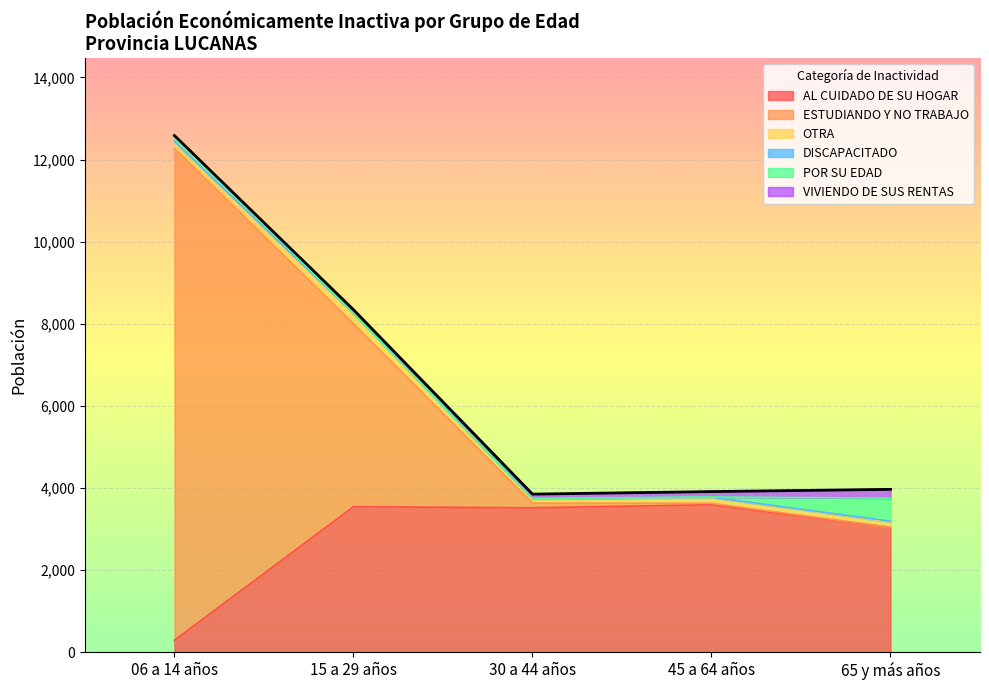

True or false: DISCAPACITADO and AL CUIDADO DE SU HOGAR intersect in this chart.

False